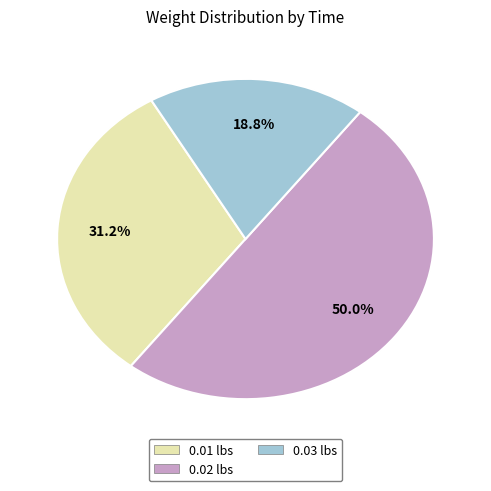

How many slices are in this pie chart?

3